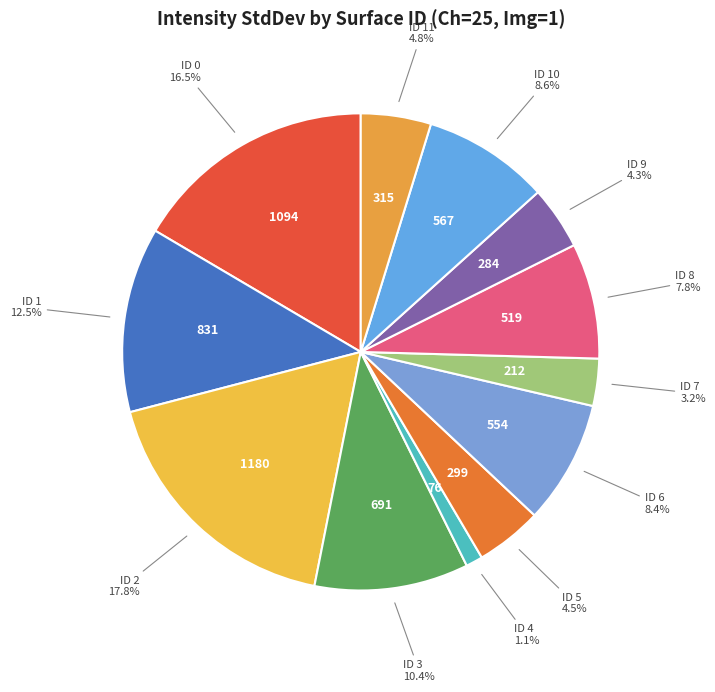

Which category has the biggest portion of the pie?

ID 2